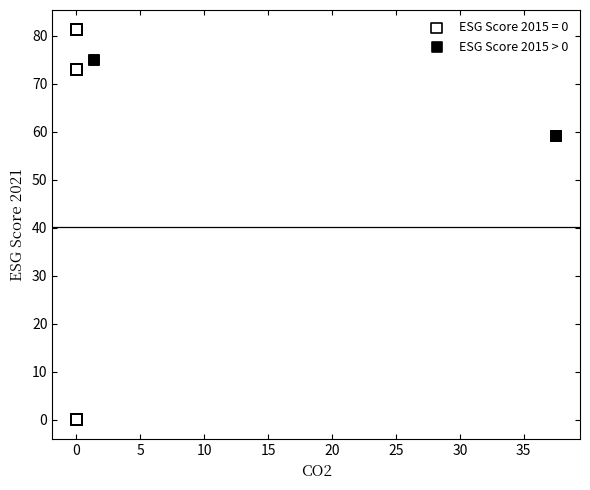

Which series has the largest Y range (max minus min)?

ESG Score 2015 = 0